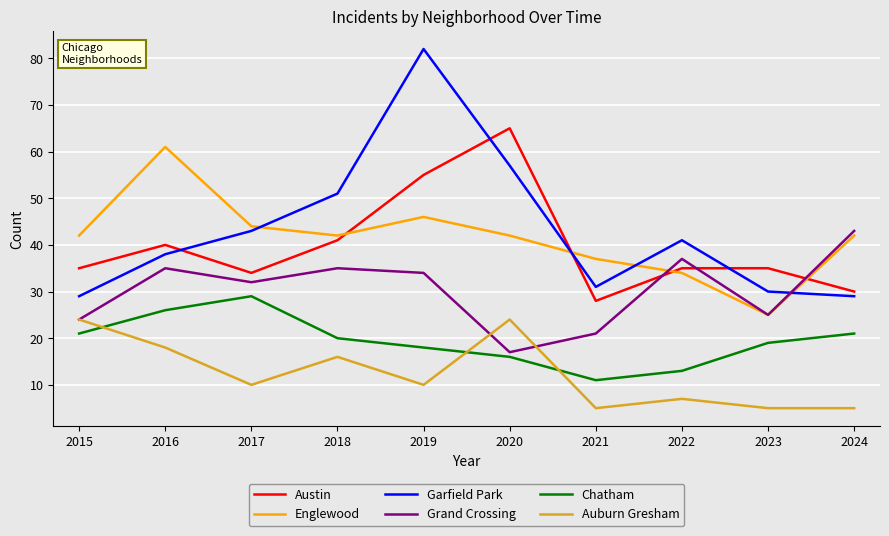

What is the greatest value displayed?

82